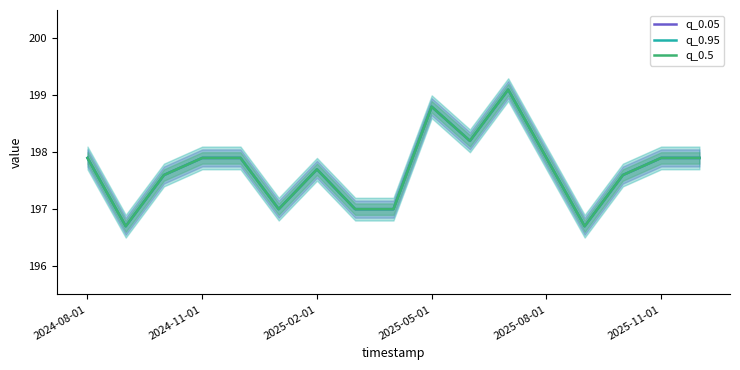

At which label does q_0.95 reach its peak?

11